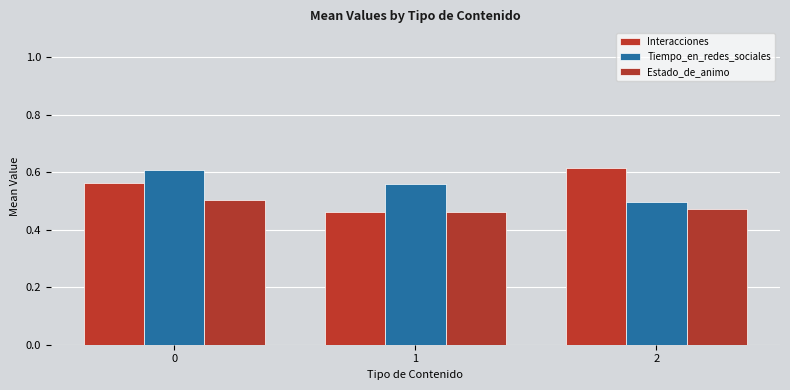

List the labels in order of Tiempo_en_redes_sociales value, largest first.

0, 1, 2